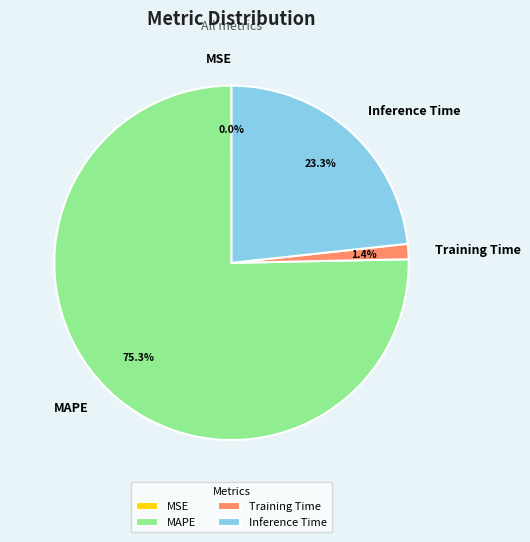

Does any single category account for the majority?

Yes